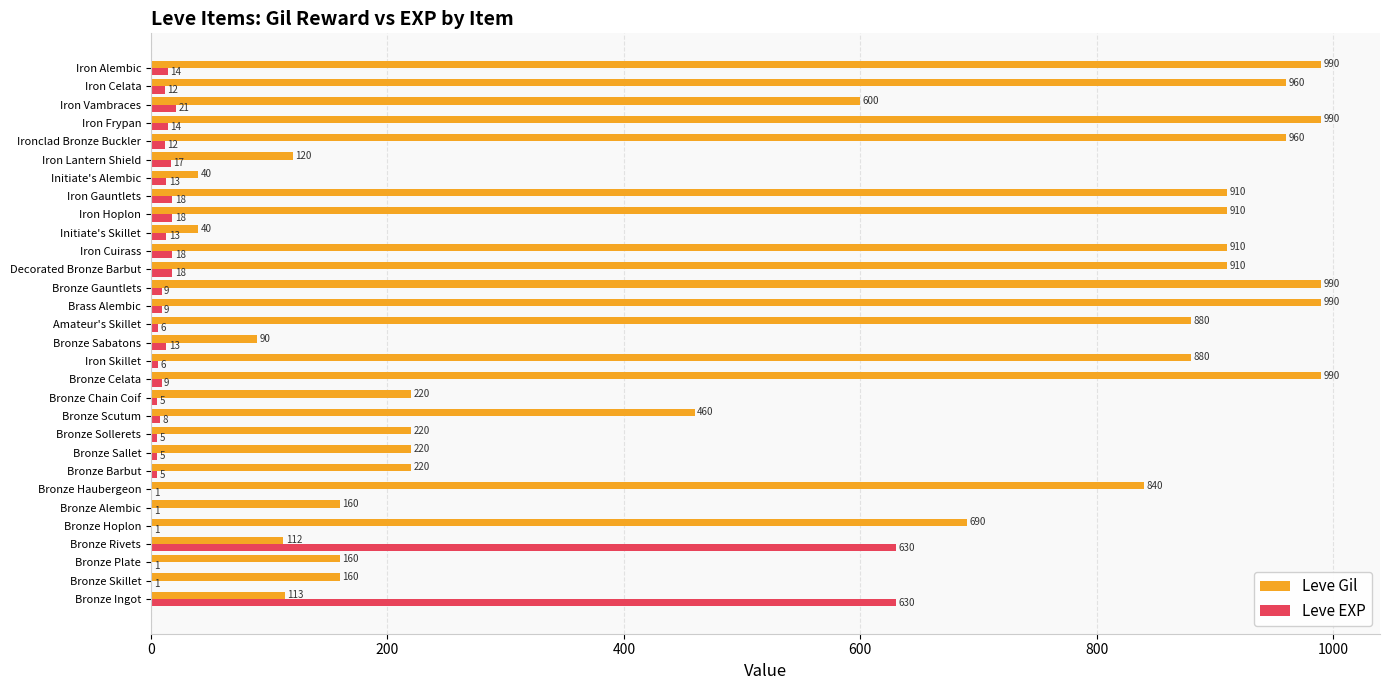

What is the sum of the Leve Gil values at Bronze Sallet and Iron Gauntlets?

1130